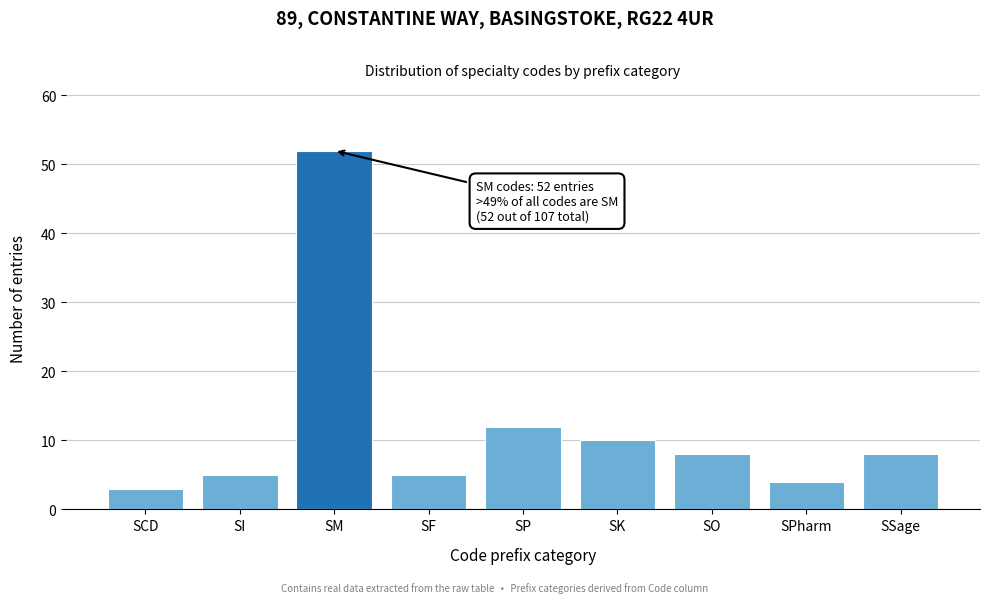

Reading left to right, extract all data points from this chart.

3	5	52	5	12	10	8	4	8